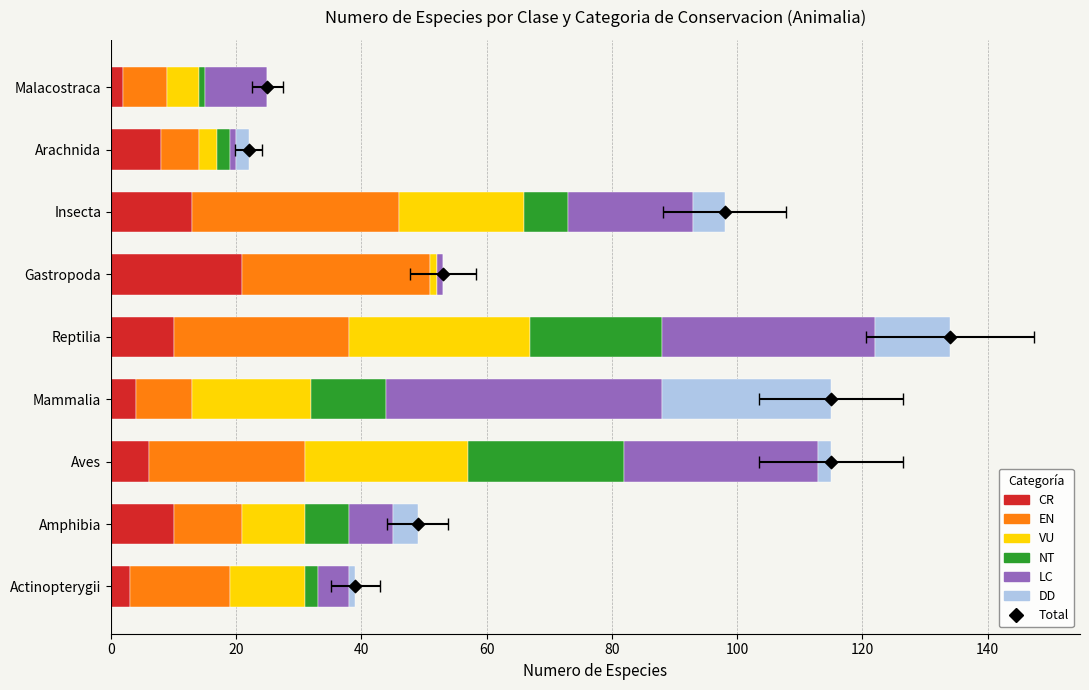

At how many categories does at least one series exceed 30?

4